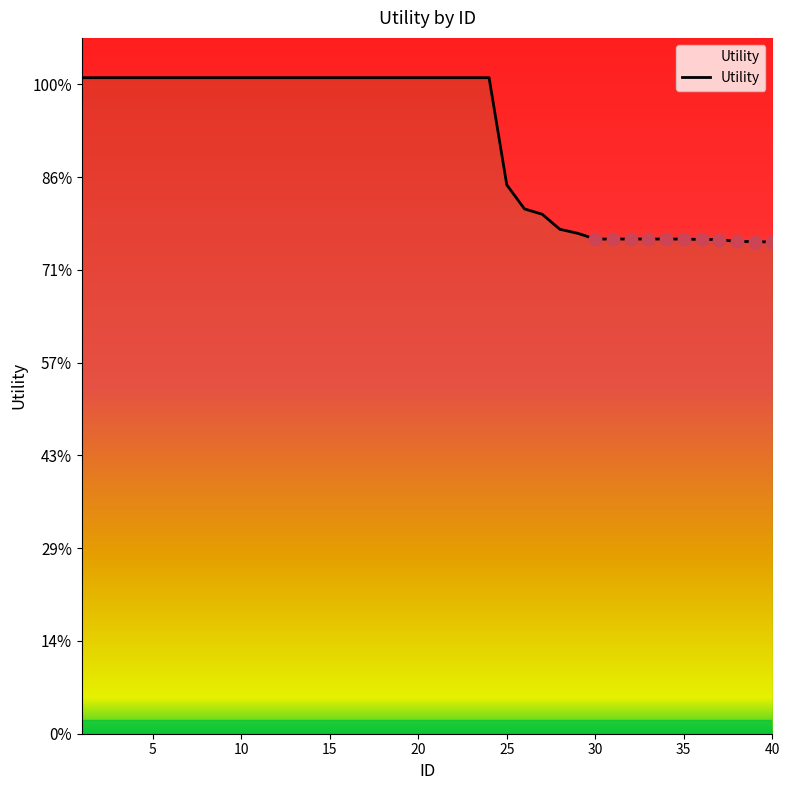

Between 10 and 15, which is larger?

10